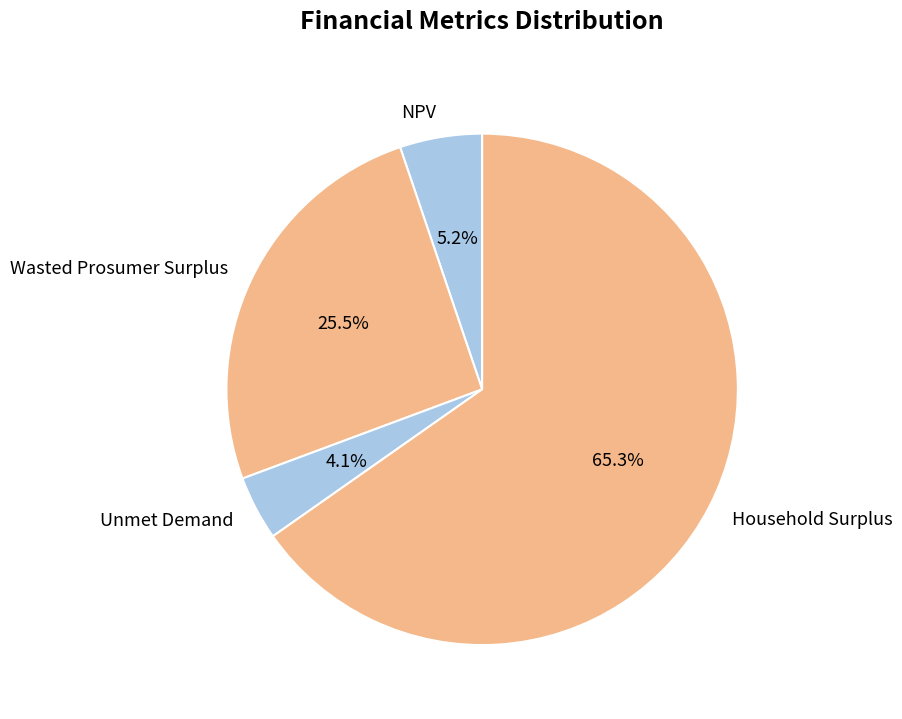

What percentage do NPV and Wasted Prosumer Surplus together represent?

30.7%